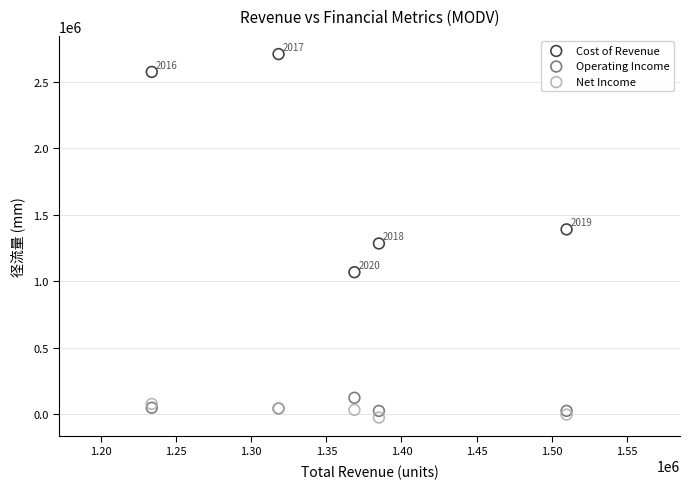

Which series has the largest Y range (max minus min)?

Cost of Revenue